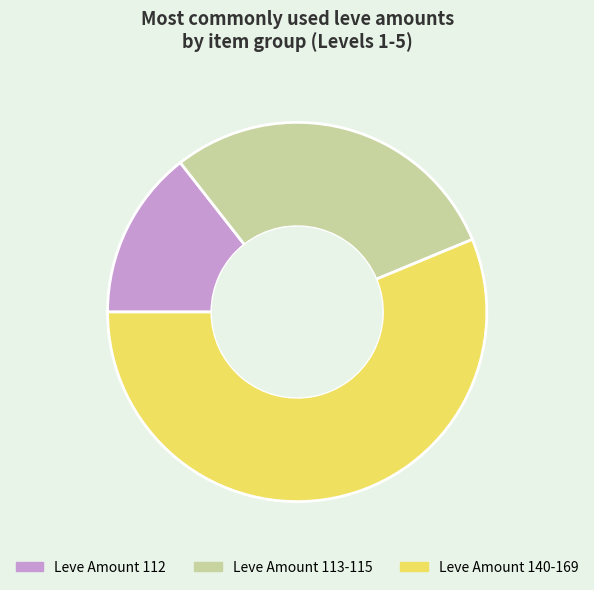

Rank the categories by value from lowest to highest.

Leve Amount 112, Leve Amount 113-115, Leve Amount 140-169